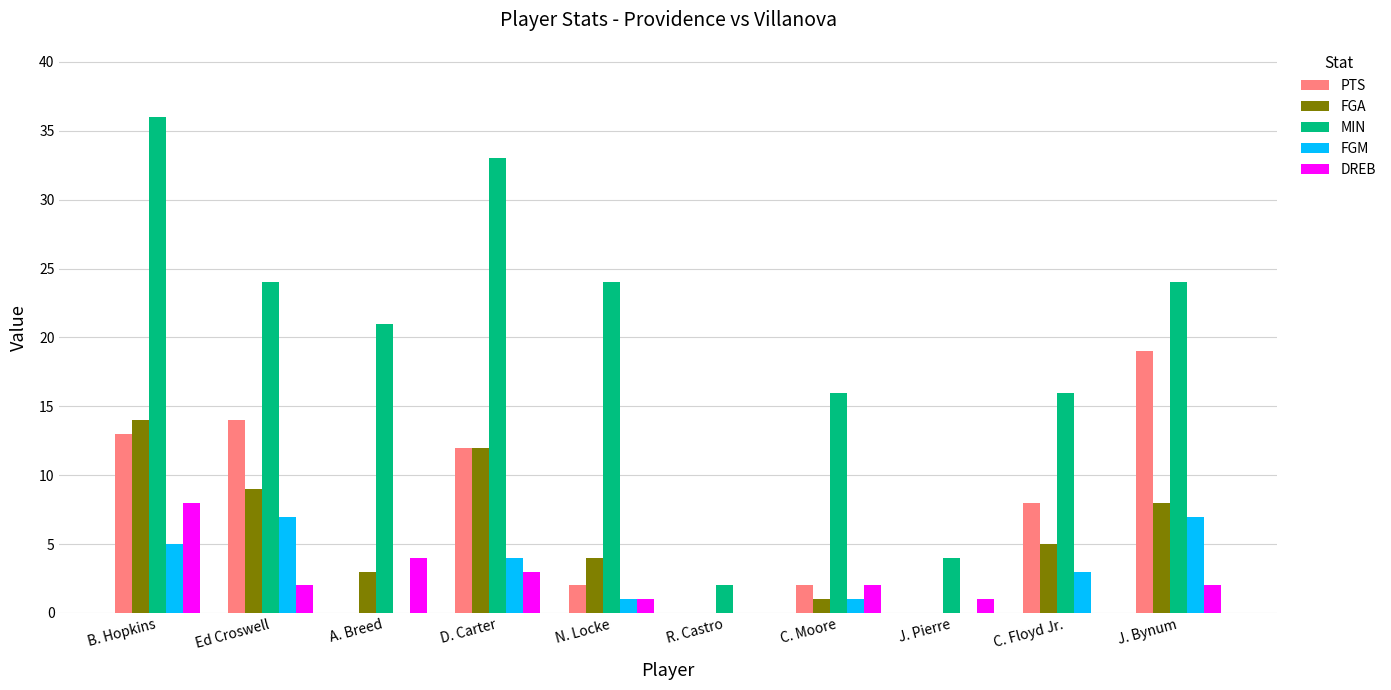

What is the sum of the PTS values at J. Pierre and J. Bynum?

19